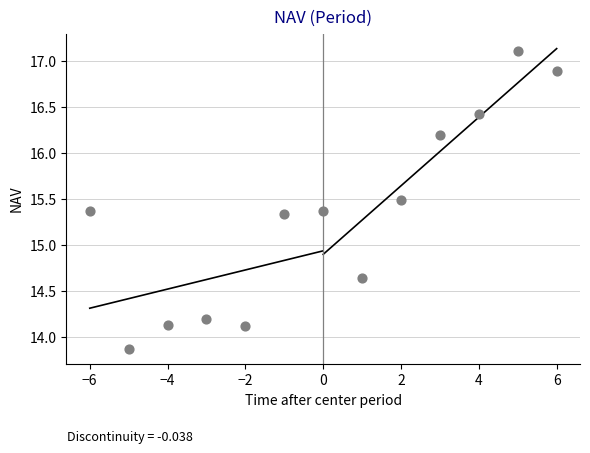

What is the range of Y values (max minus min)?

3.2